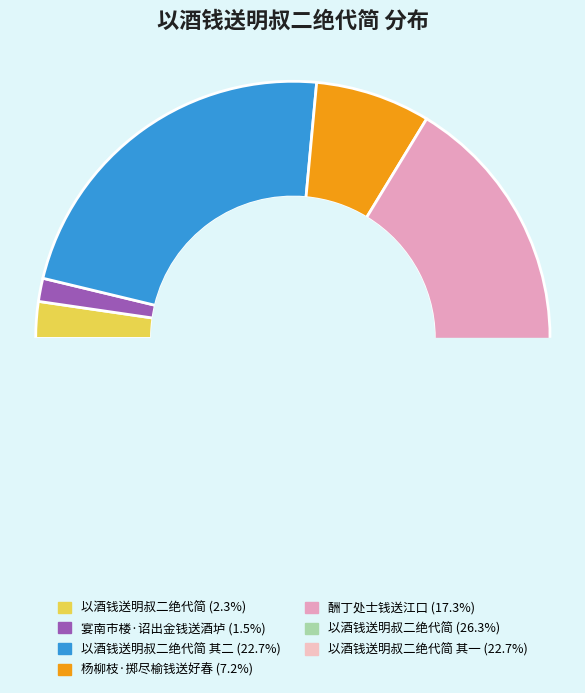

Which slice is the largest?

以酒钱送明叔二绝代简